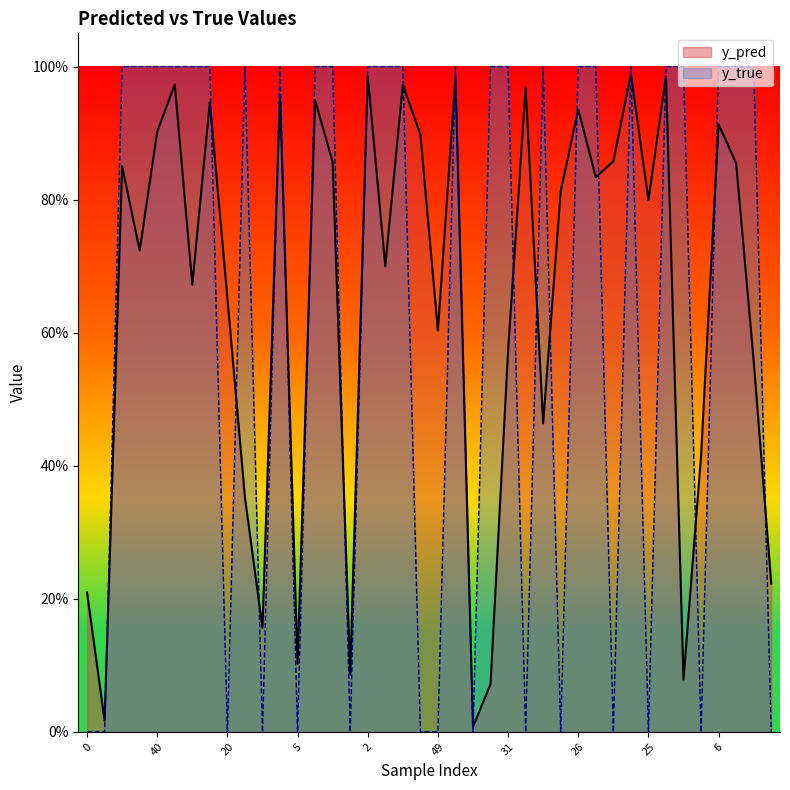

What position from the left is 36?

11